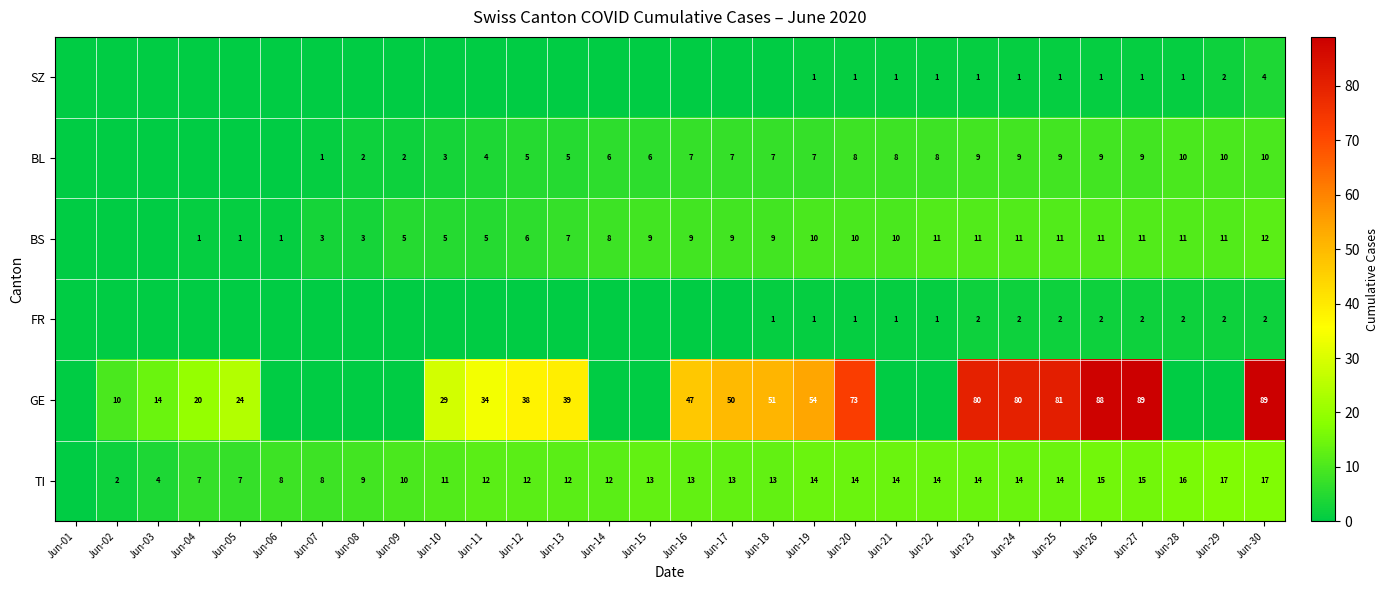

What is the difference between the BL values at Jun-28 and Jun-14?

4